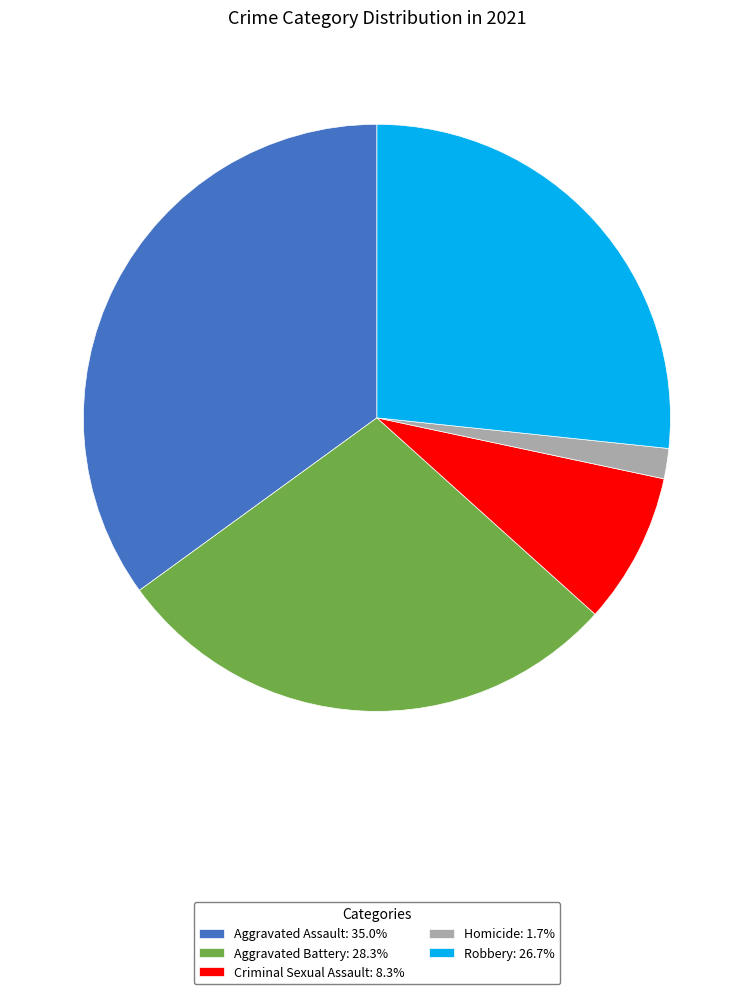

Rank the categories by value from highest to lowest.

Aggravated Assault, Aggravated Battery, Robbery, Criminal Sexual Assault, Homicide